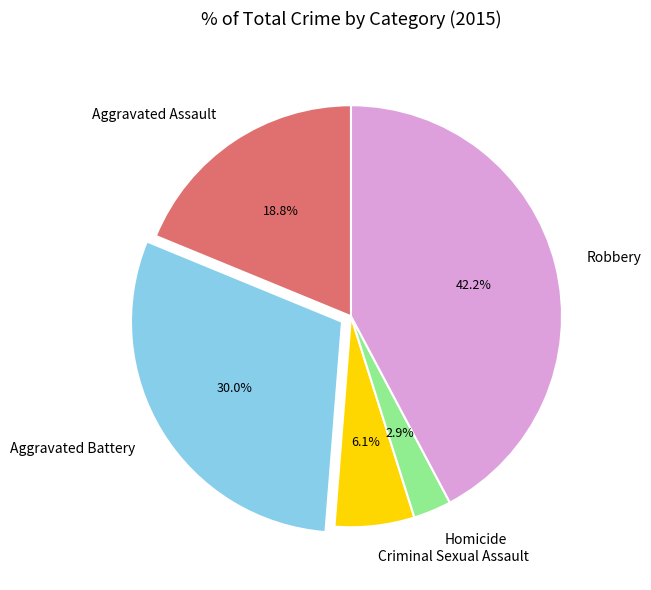

To the nearest percent, what portion does Homicide represent?

3%